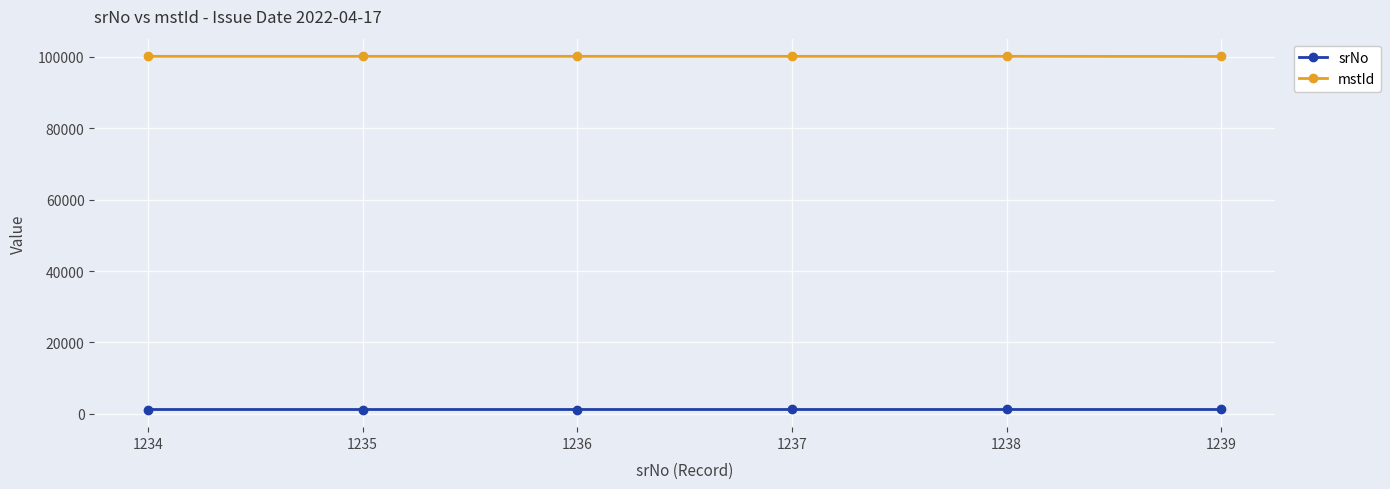

True or false: srNo and mstId cross at least once.

False